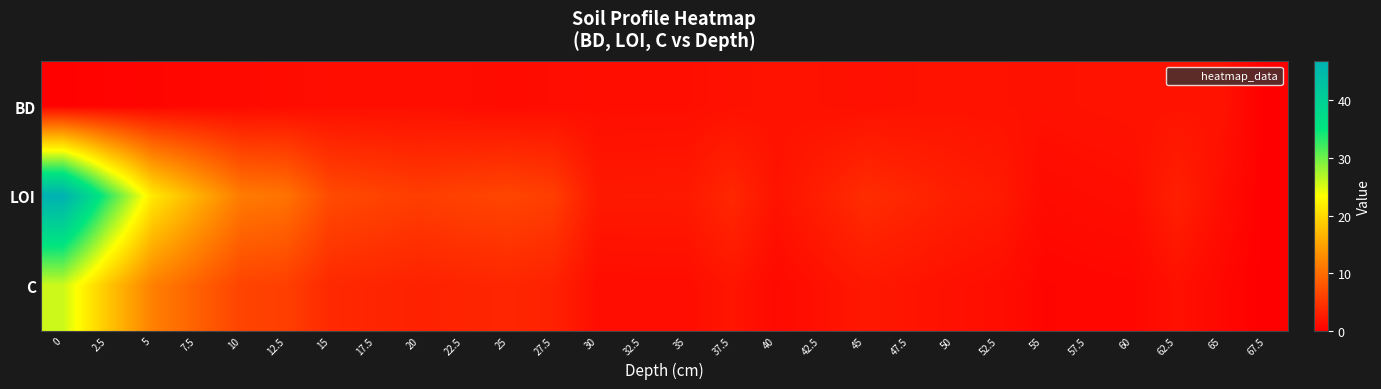

Which series has the largest range (max minus min)?

LOI